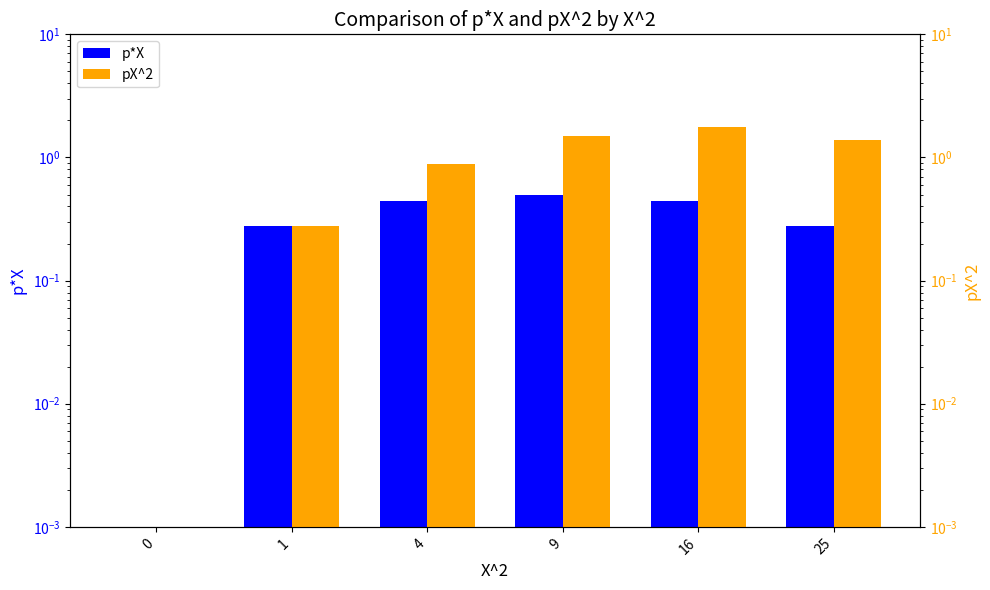

The pX^2 series shows 0.2 at 1. True or false?

False